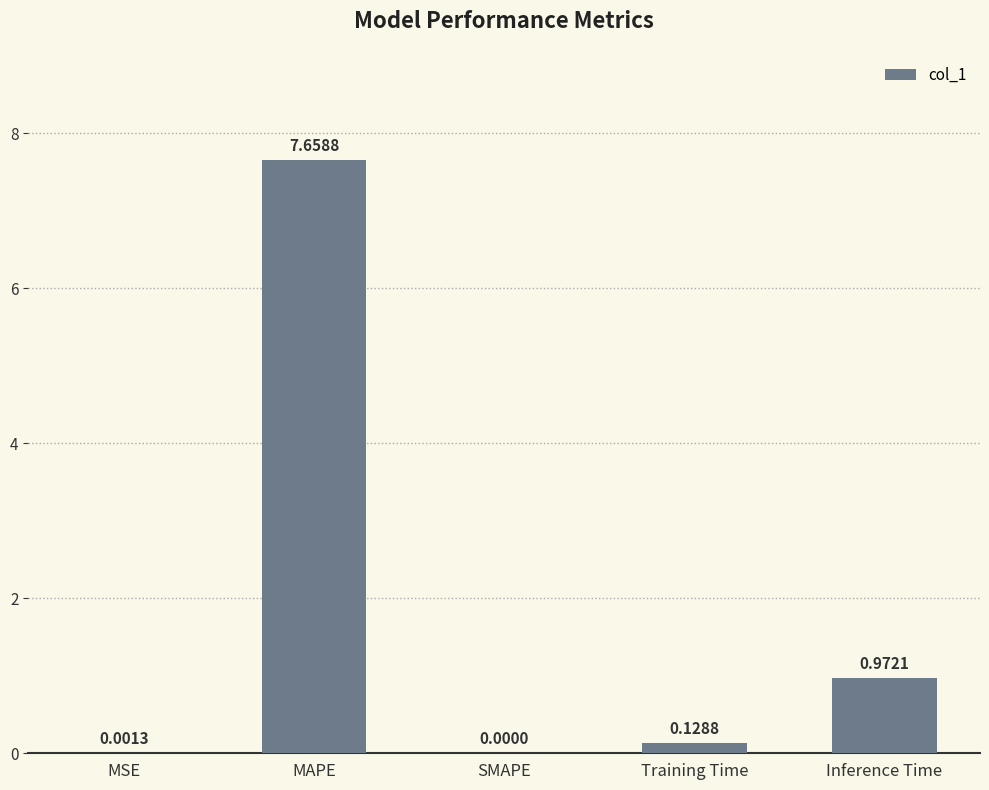

What is the change in value from Training Time to Inference Time?

+0.8